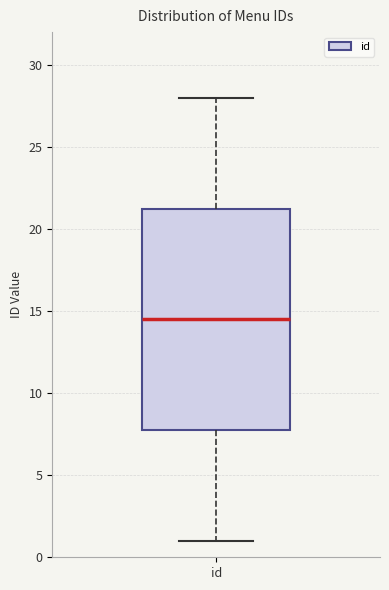

Where is the lower edge of the box for id on the y-axis? The values are not printed on the chart, so give them approximately, as read against the axis.

8.0